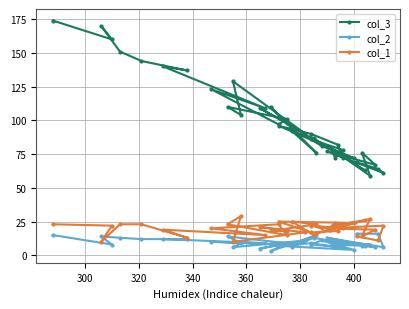

What is the difference between the maximum and second lowest values in the col_1 series?

19